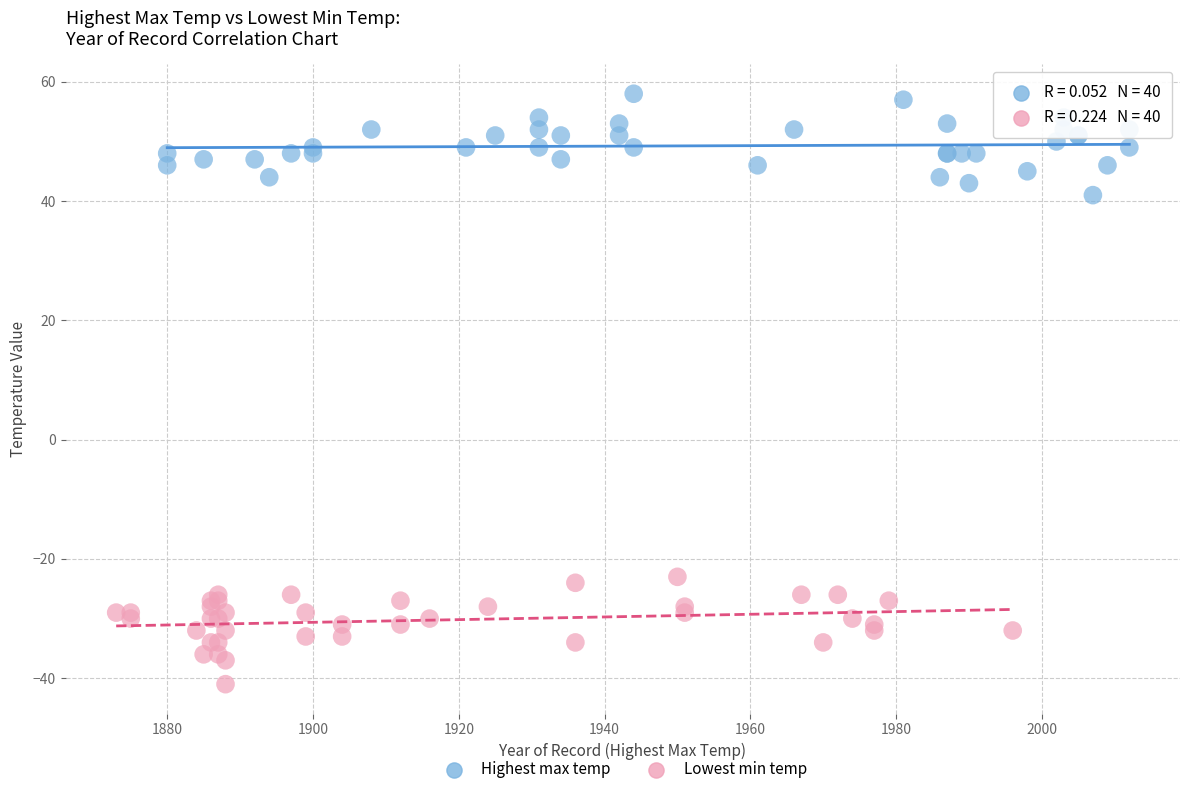

Which series reaches the minimum Y coordinate?

Lowest min temp